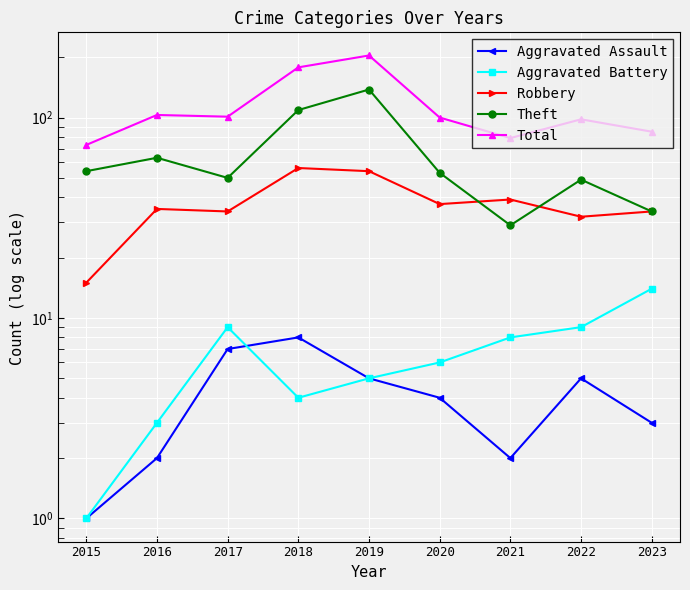

Which series has the largest total across all categories?

Total